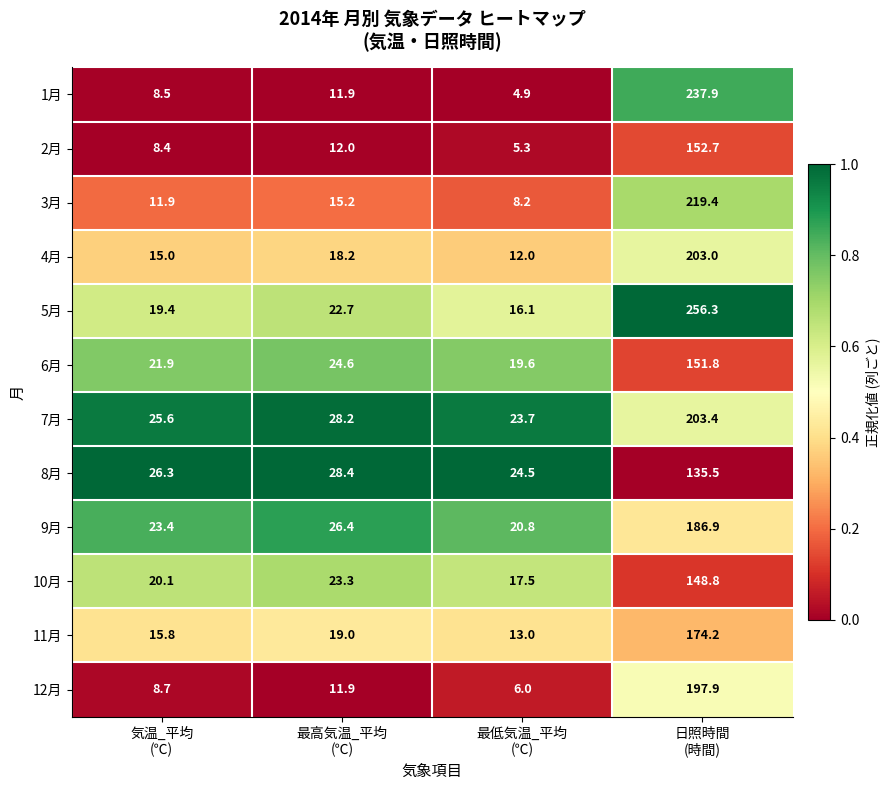

What is the lowest value of the 4月 series?

12.0